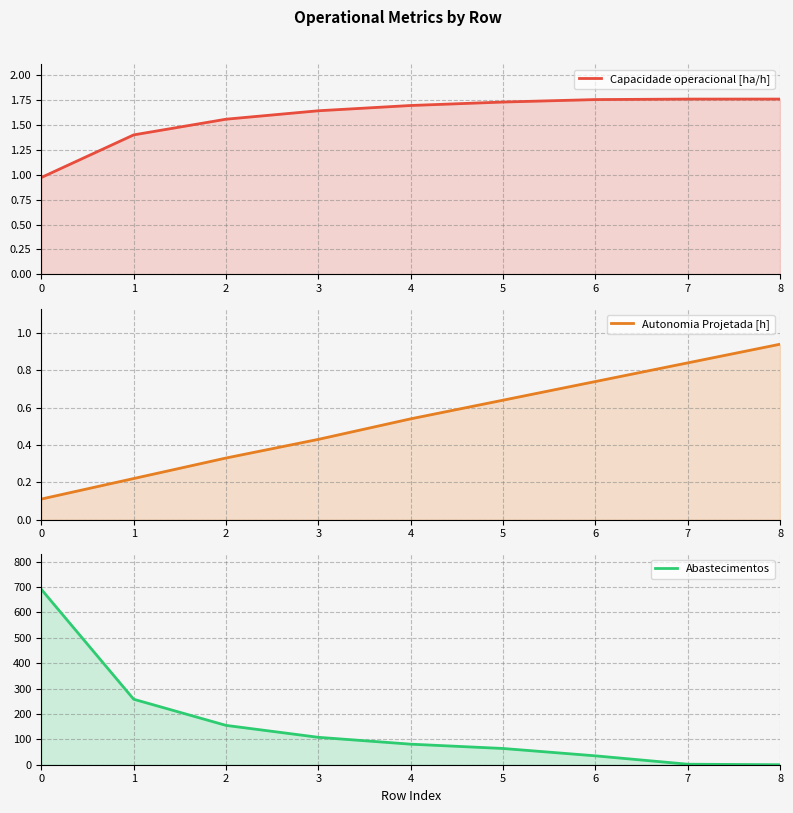

Rank the categories by Abastecimentos value from lowest to highest.

8, 7, 6, 5, 4, 3, 2, 1, 0